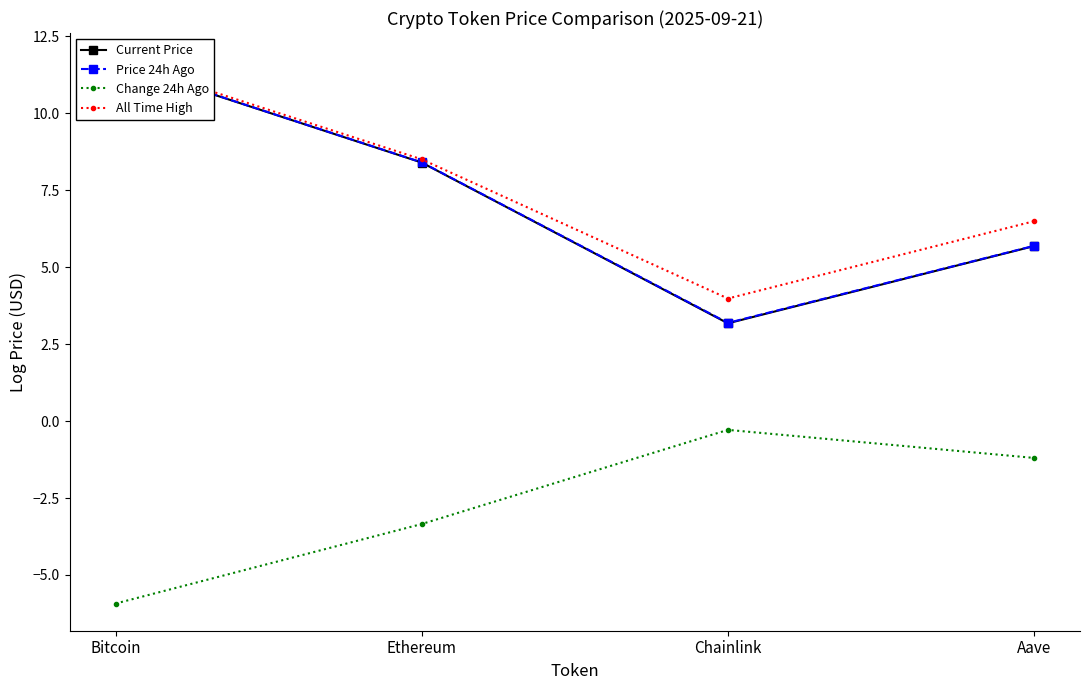

True or false: All Time High and Price 24h Ago cross at least once.

False